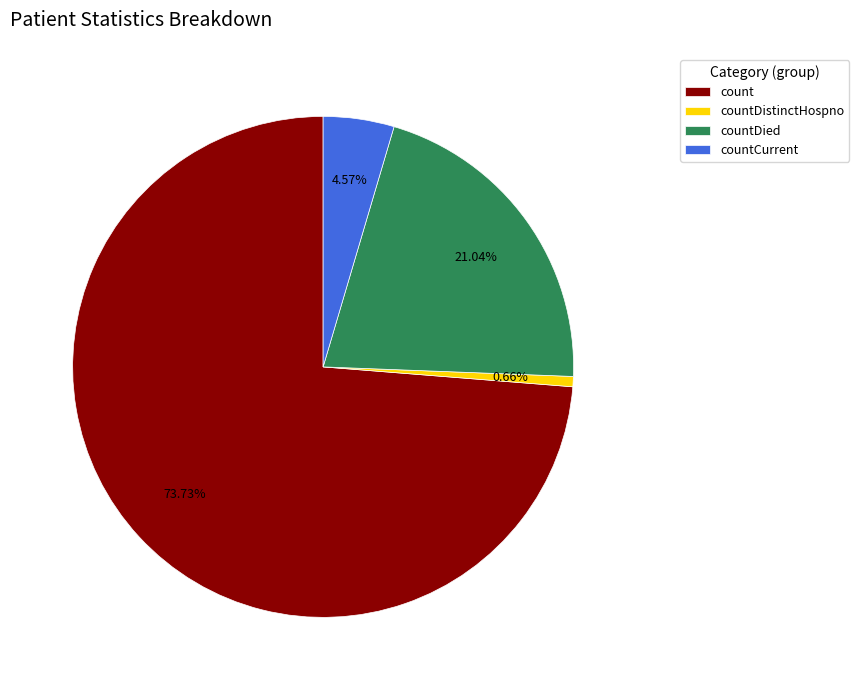

How many segments does this pie chart have?

4